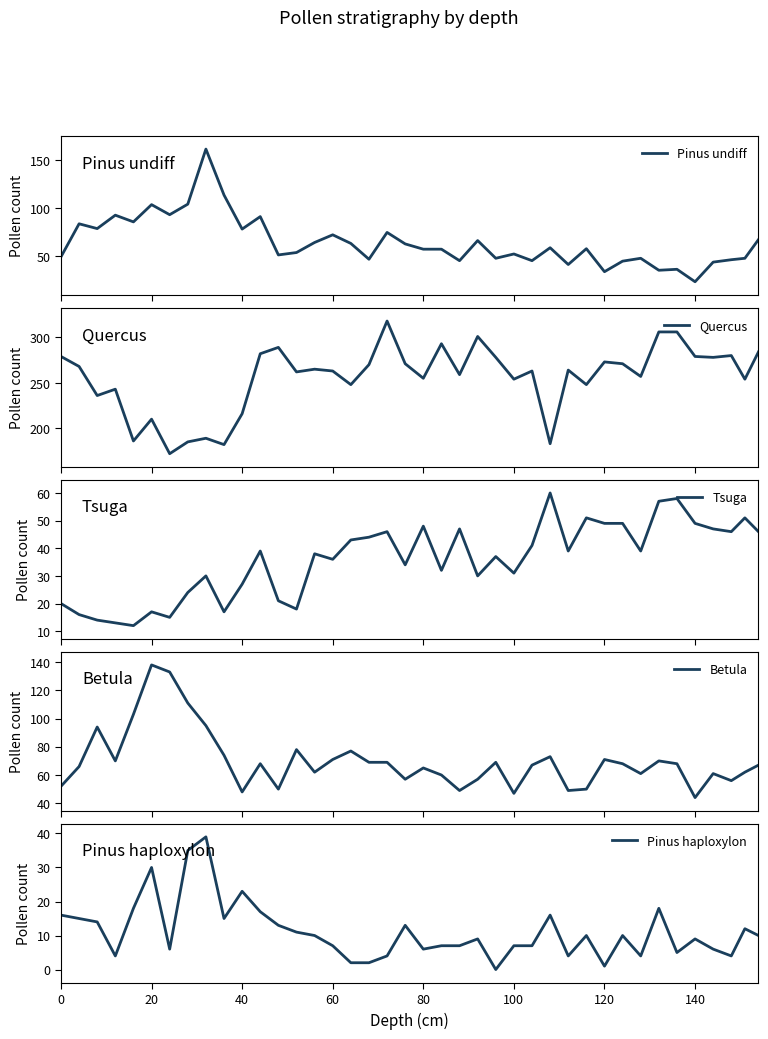

The Pinus haploxylon series shows 7 at 100. True or false?

True